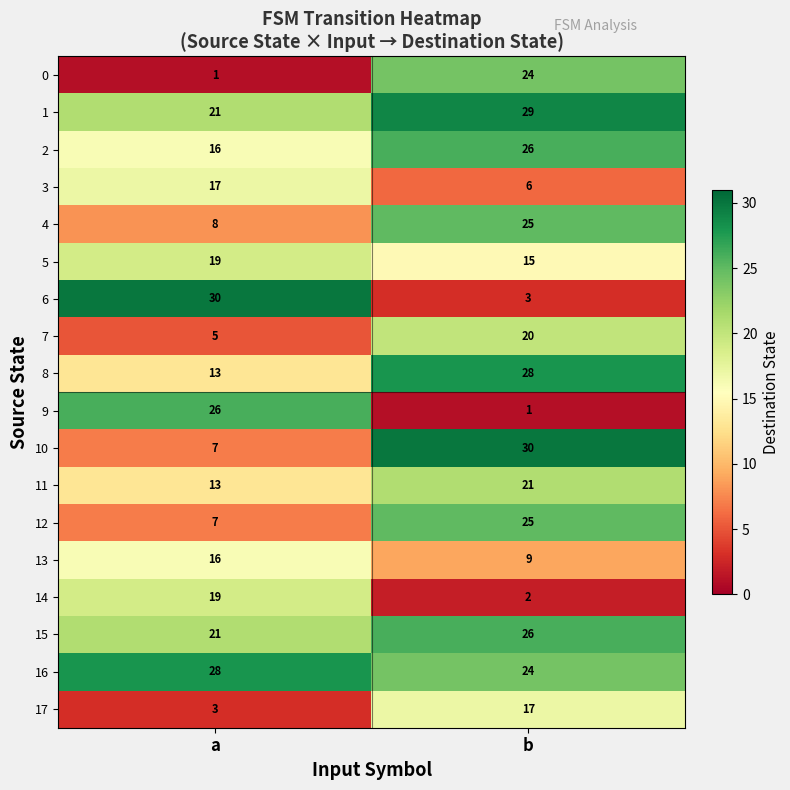

What is the spread (max minus min) of values at b?

29